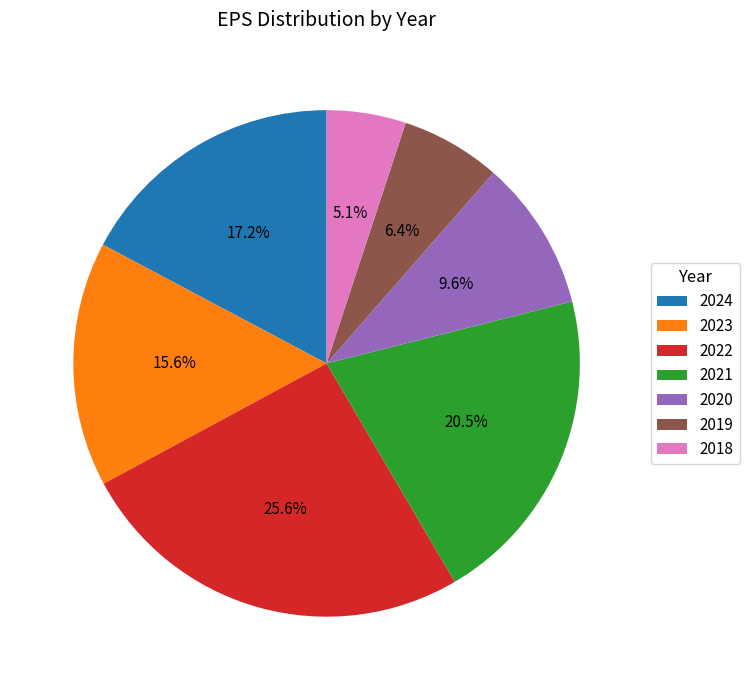

Do 2023 and 2020 together represent more than half of the pie?

No